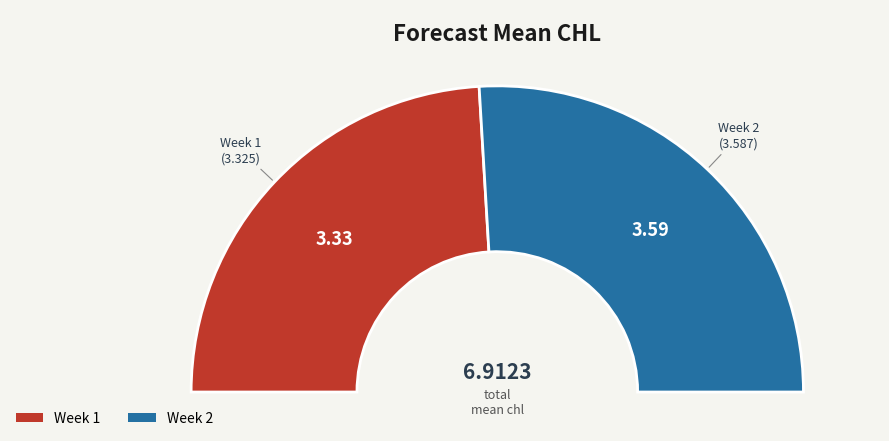

To the nearest percent, what percentage of the pie is 2?

52%